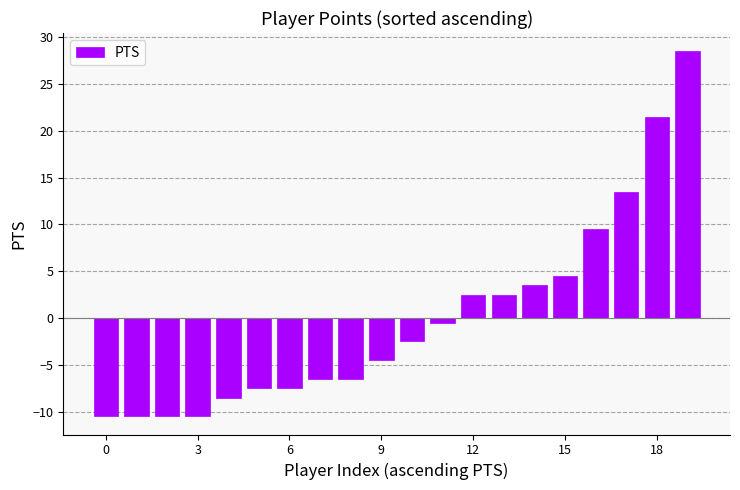

What is the difference between the maximum and minimum values?

39.0